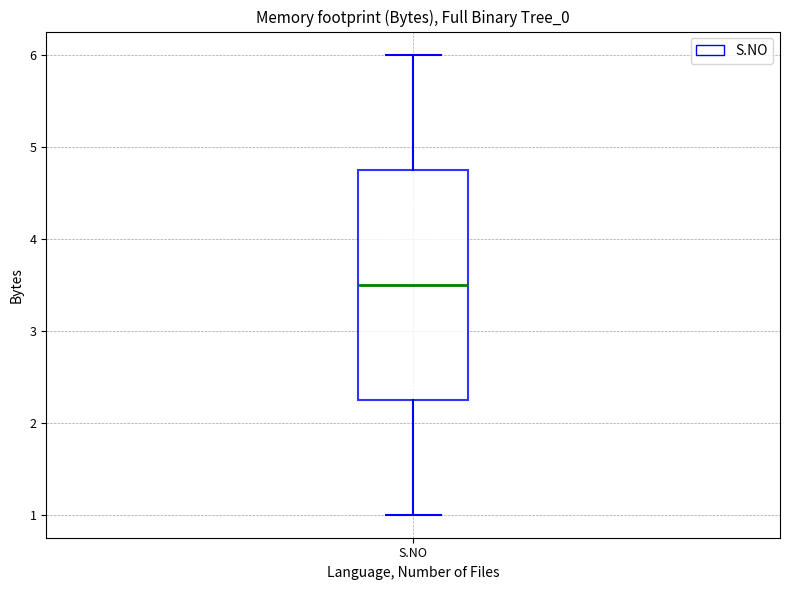

Read this box plot against the y-axis: the position of the median line, the range covered by the box, and the ends of both whiskers. The values are not printed on the chart, so give them approximately, as read against the axis.

median 3.5, box 2.3 to 4.8, whiskers 1.0 to 6.0